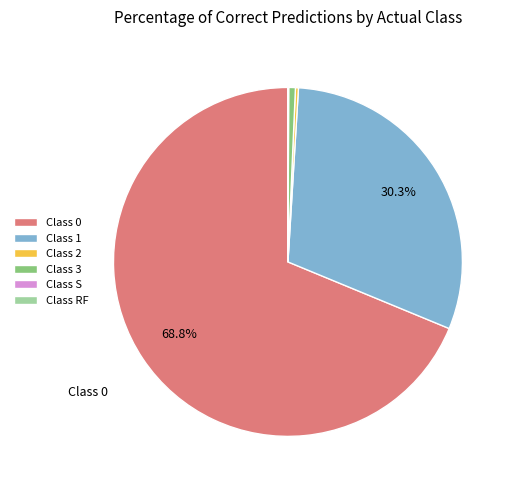

Is there a majority slice in this chart?

Yes